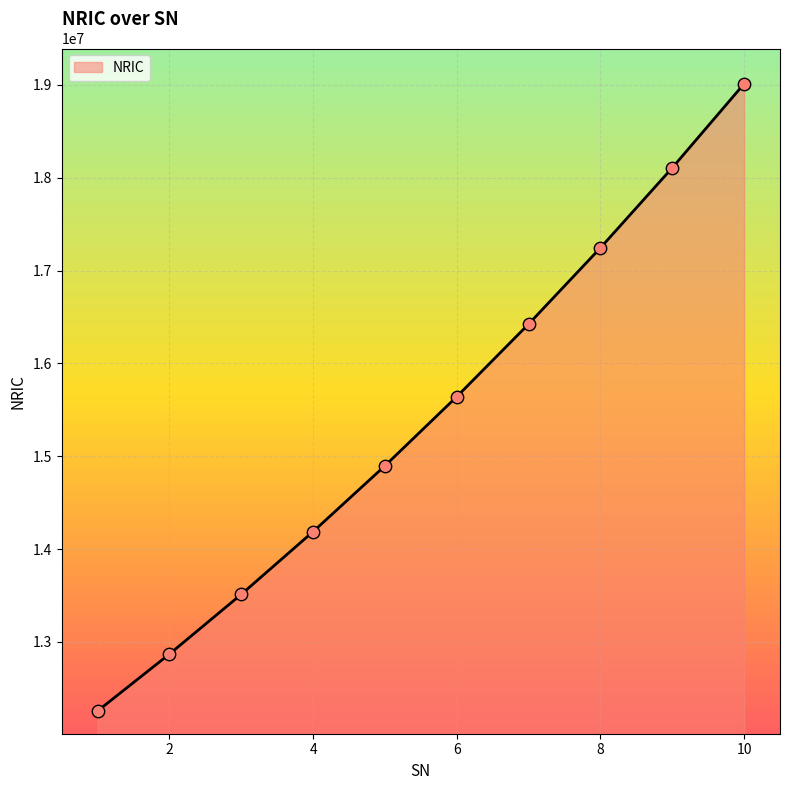

What is the difference between the maximum and minimum values?

6756835